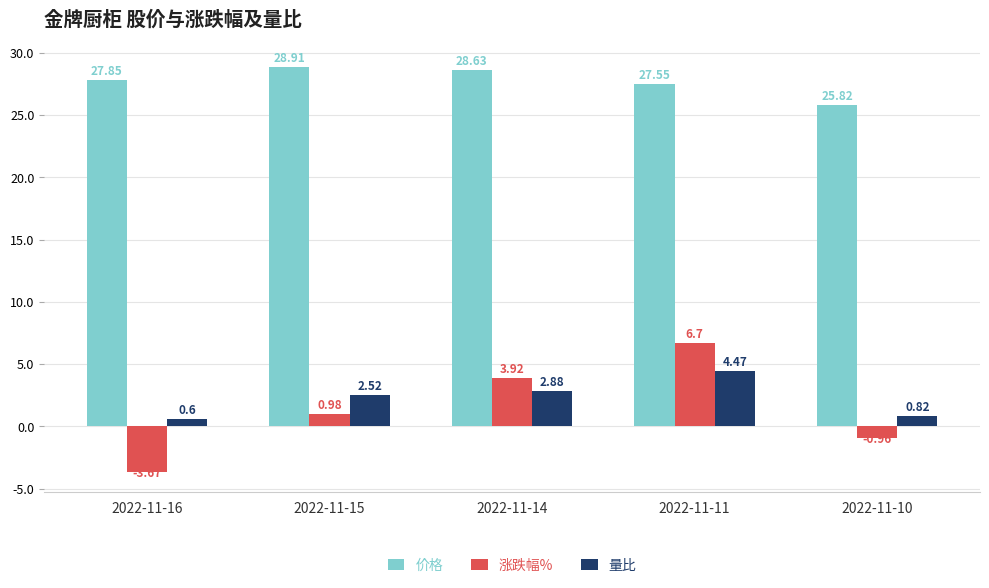

What is the average value of the 涨跌幅% series?

1.4